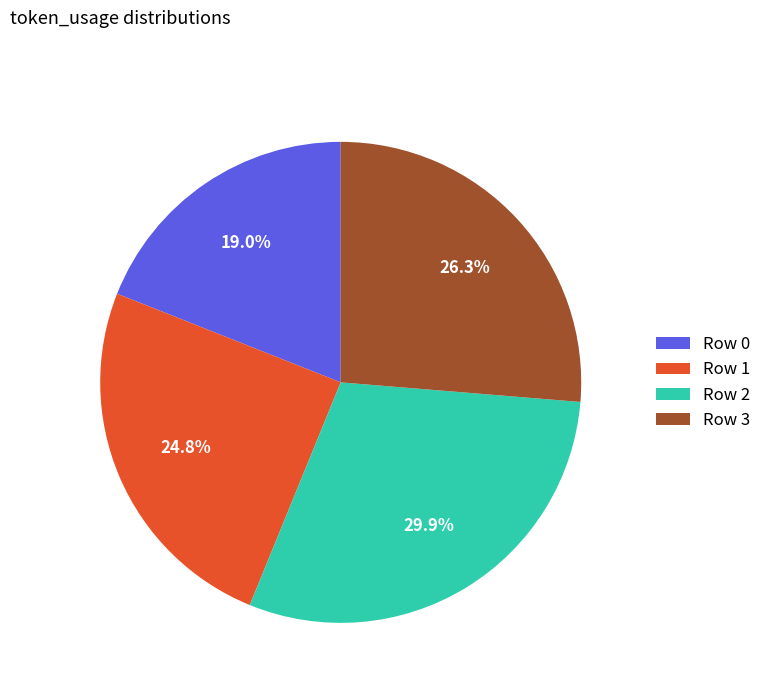

What percentage is the Row 2 slice, to the nearest percent?

30%